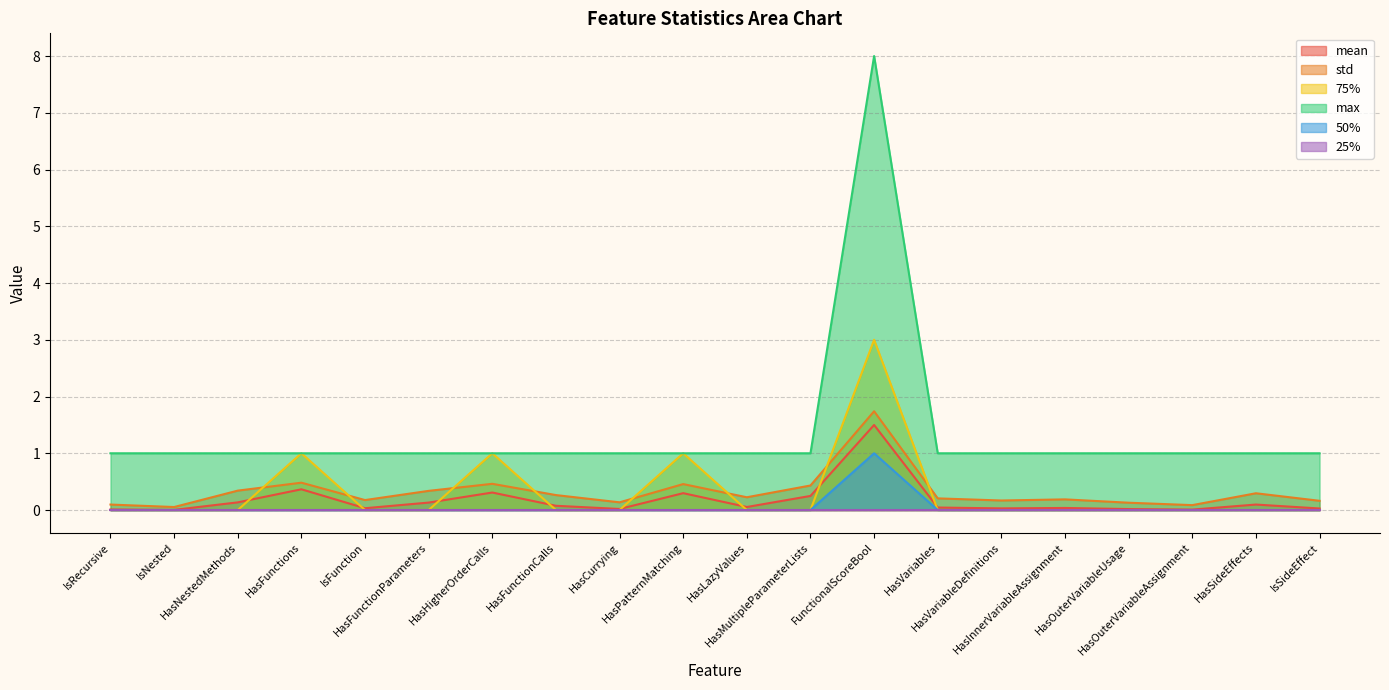

How many series are shown in this chart?

6